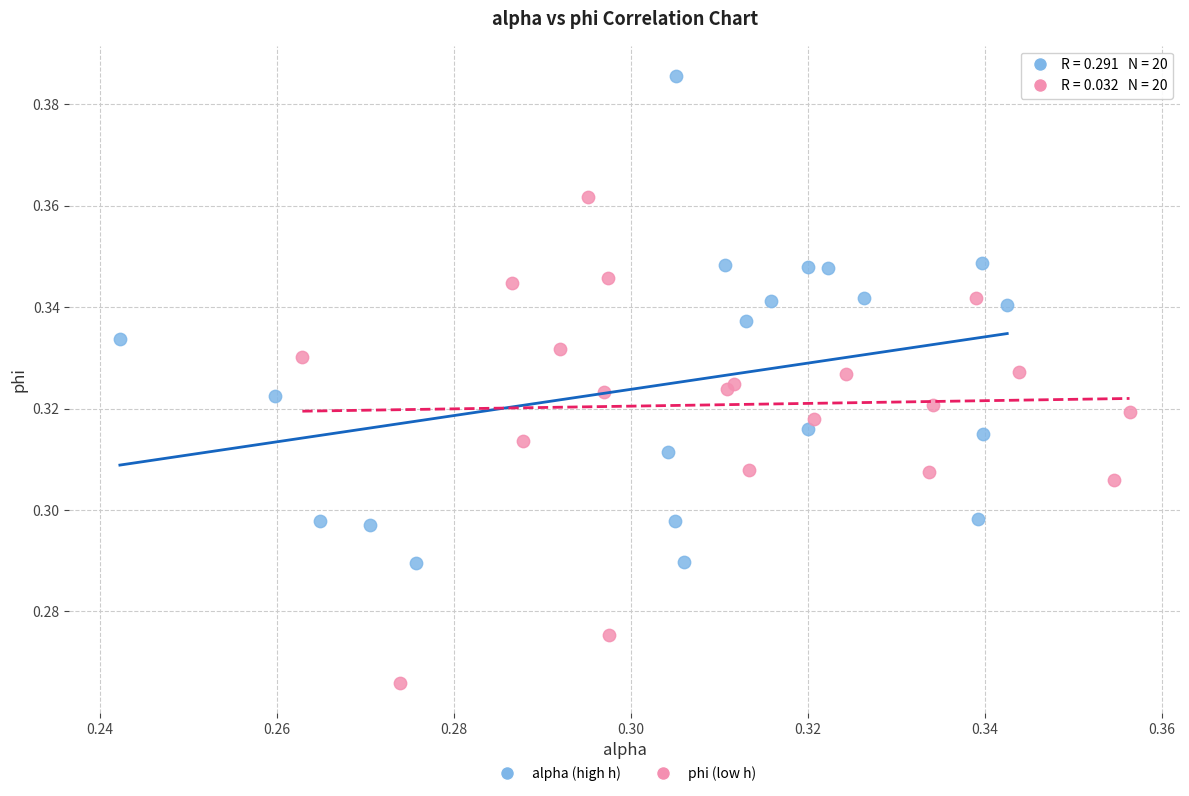

Which series contains the highest Y value?

alpha (high h)